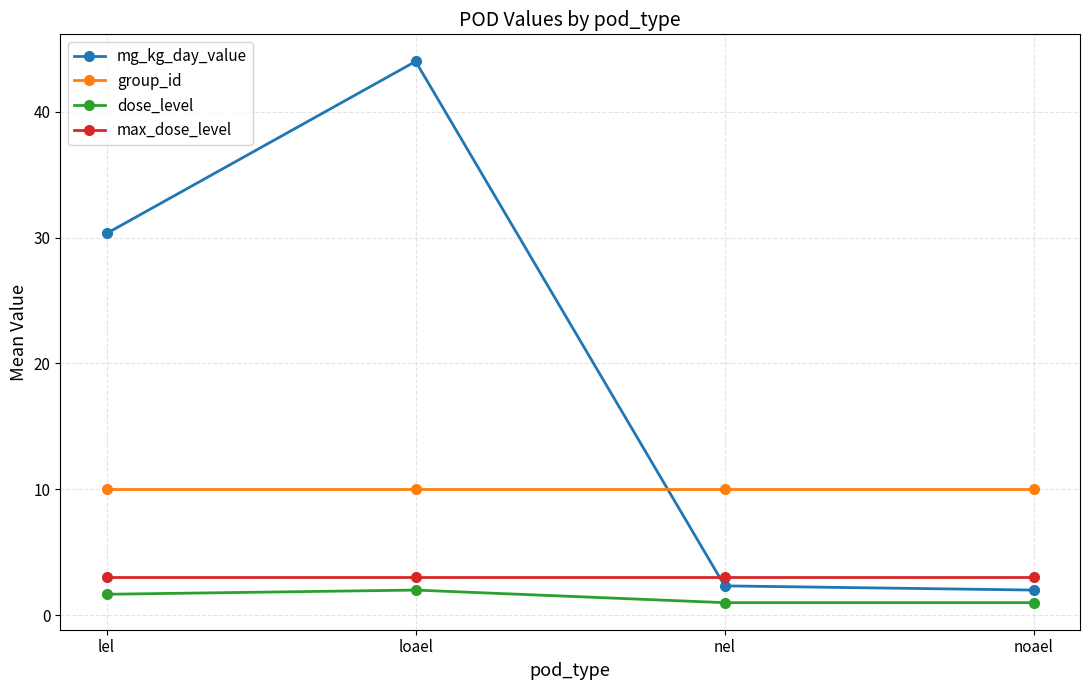

Is it true that group_id equals 3.8 at nel?

False